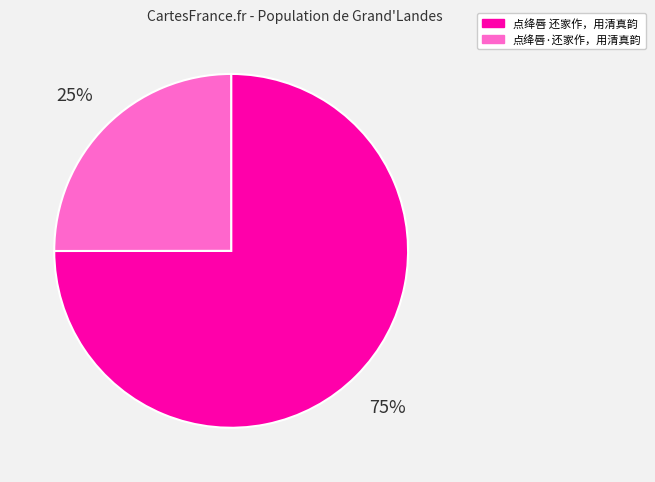

What percentage is the 点绛唇 还家作，用清真韵 slice, to the nearest percent?

75%